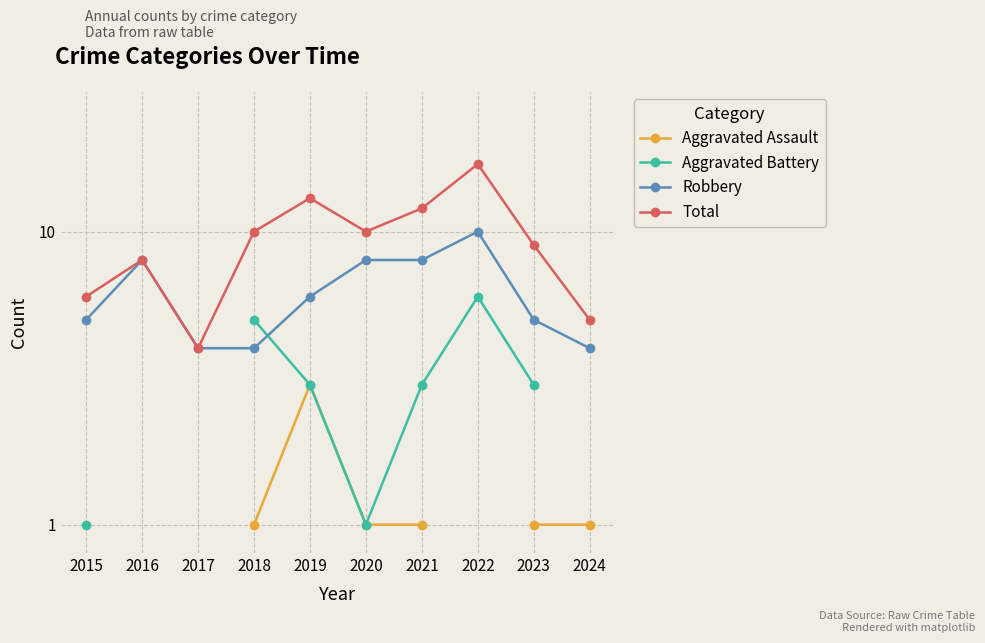

True or false: Total and Robbery intersect in this chart.

False